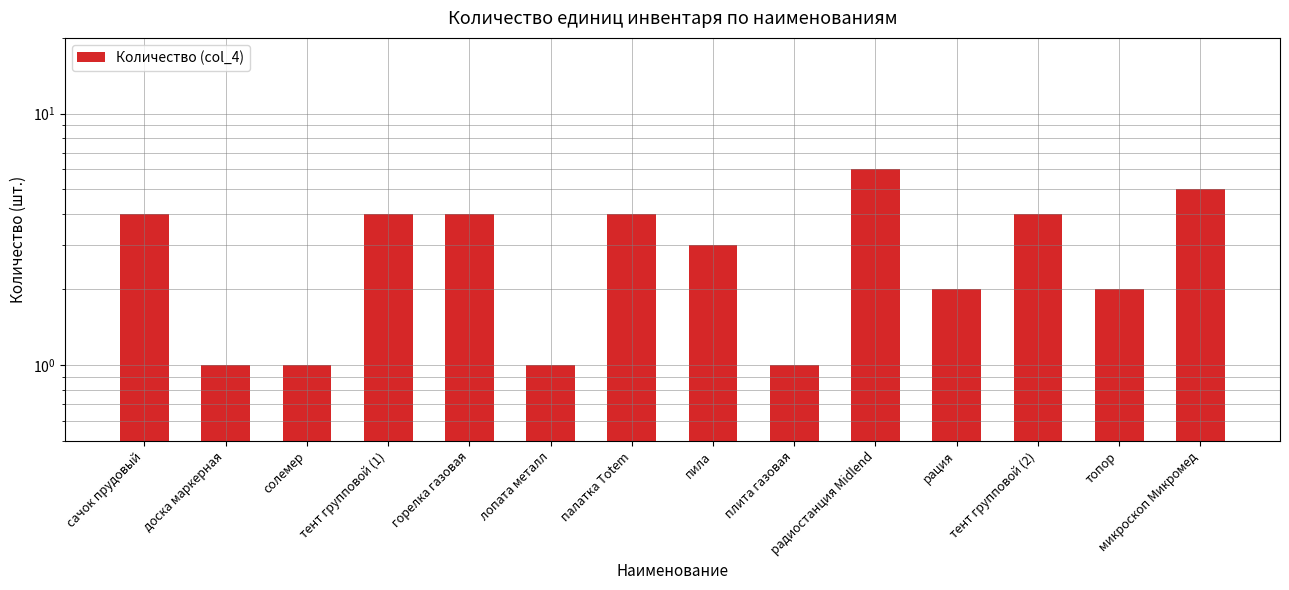

Which label corresponds to the smallest value in the chart?

доска маркерная